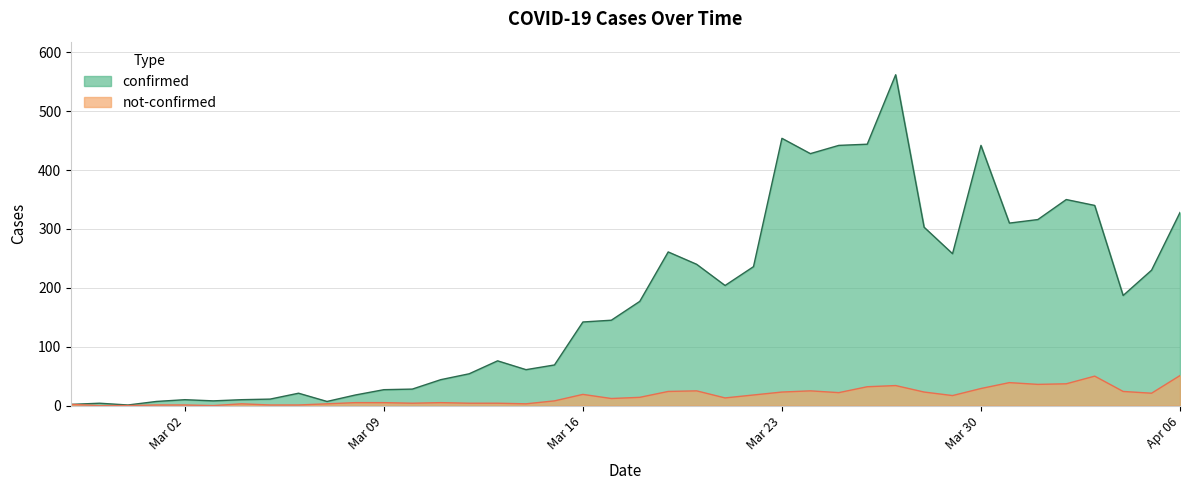

True or false: not-confirmed has a value of 1 at 2020-03-12.

False